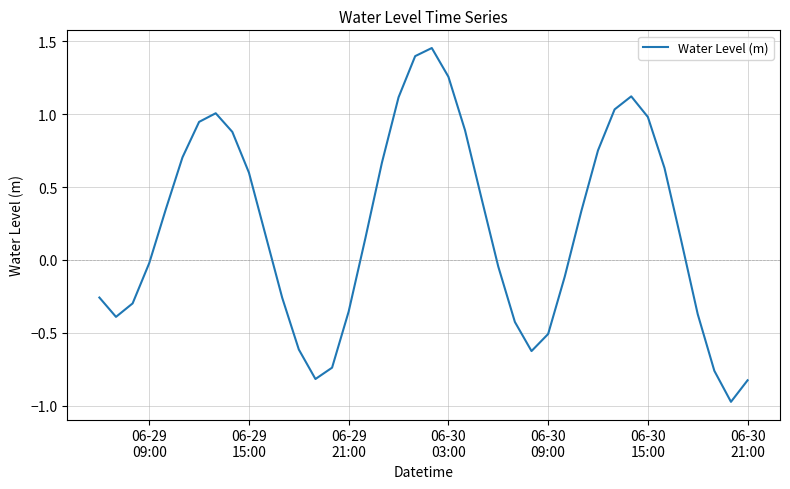

What is the smallest value displayed?

-1.0